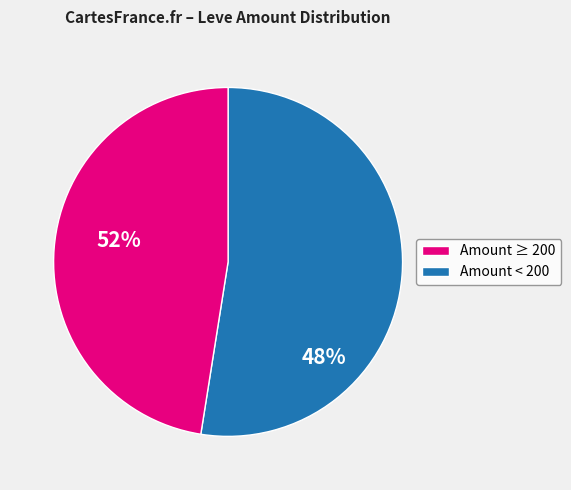

Is there any slice that represents more than half of the pie?

Yes